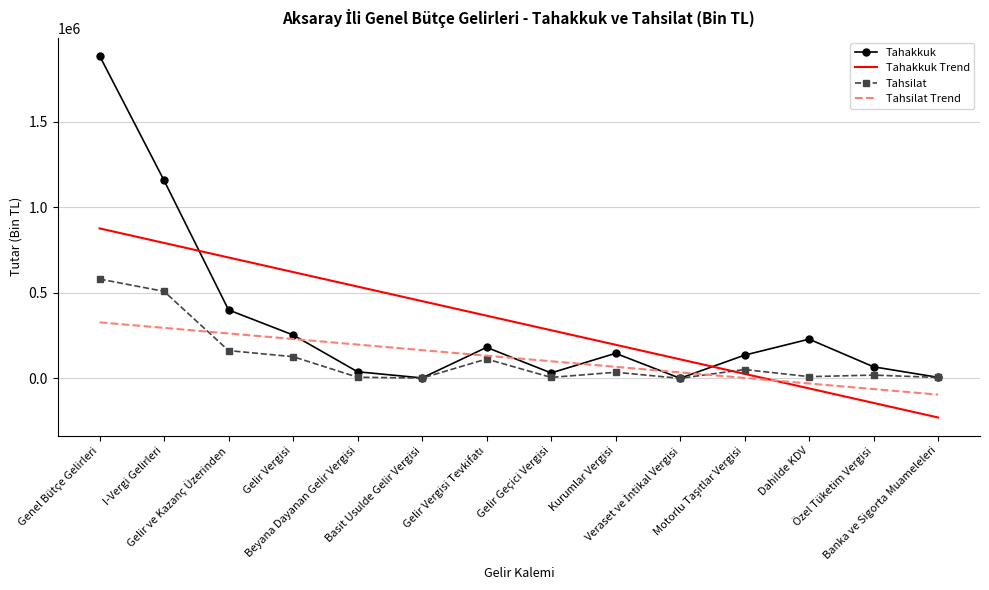

Which series ends up on top after the final intersection of Tahakkuk Trend and Tahsilat?

Tahsilat